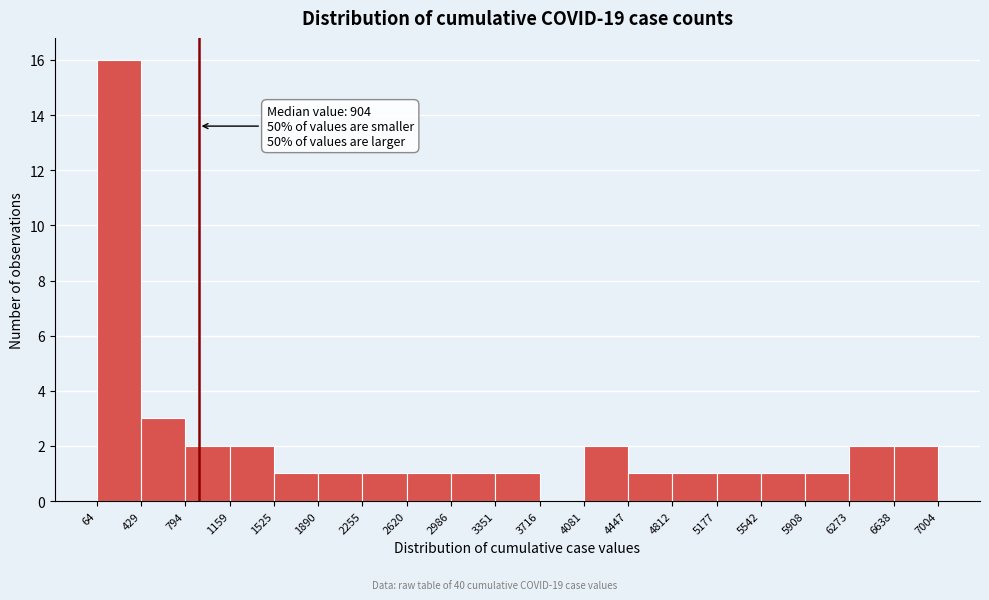

Which range on the x-axis has the tallest bar?

64 to 429